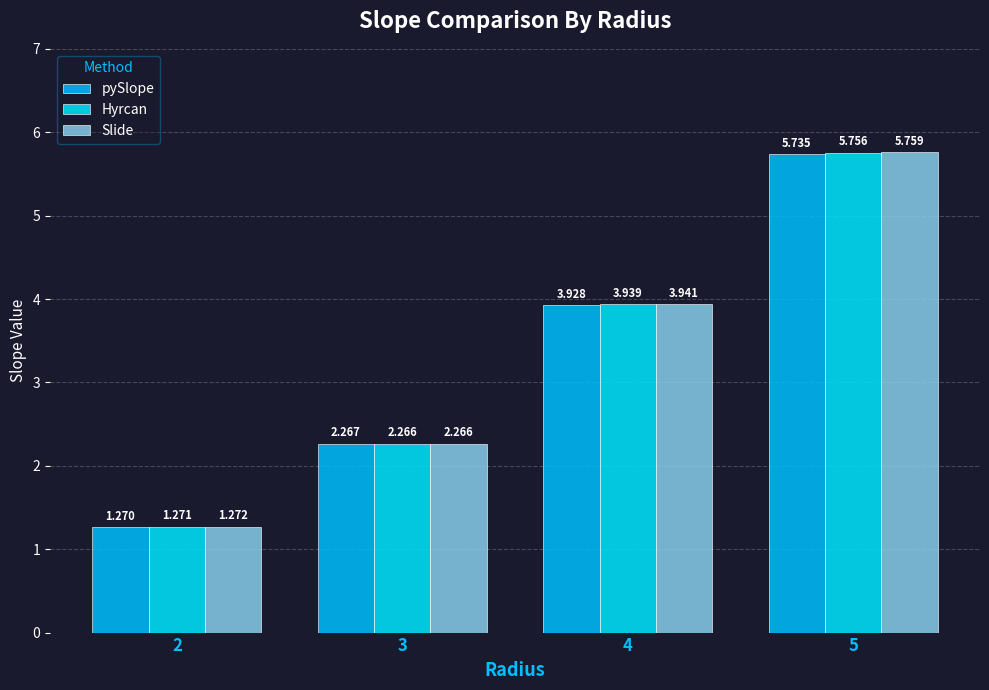

How many data points in pySlope are less than 3?

2